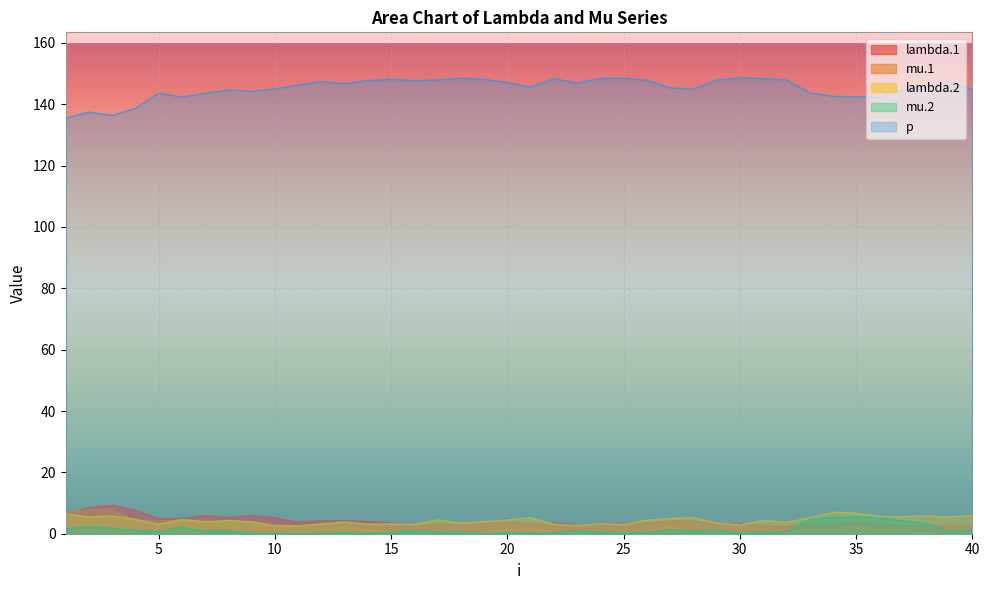

Rank the series by their maximum value, from highest to lowest.

p, lambda.1, mu.1, lambda.2, mu.2